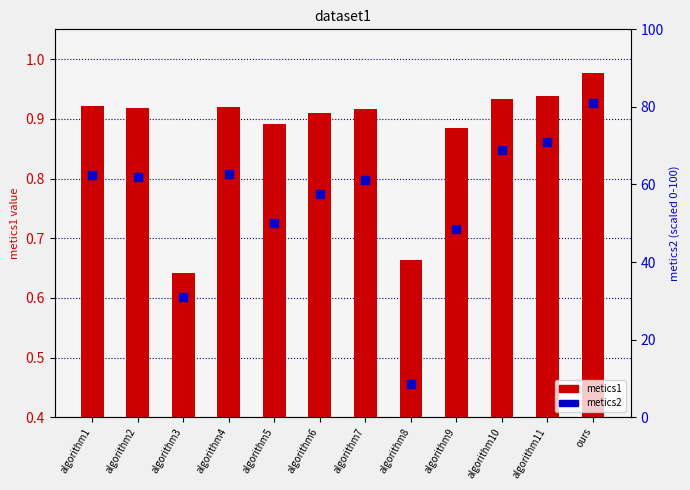

Which series contains the highest Y value?

metics2